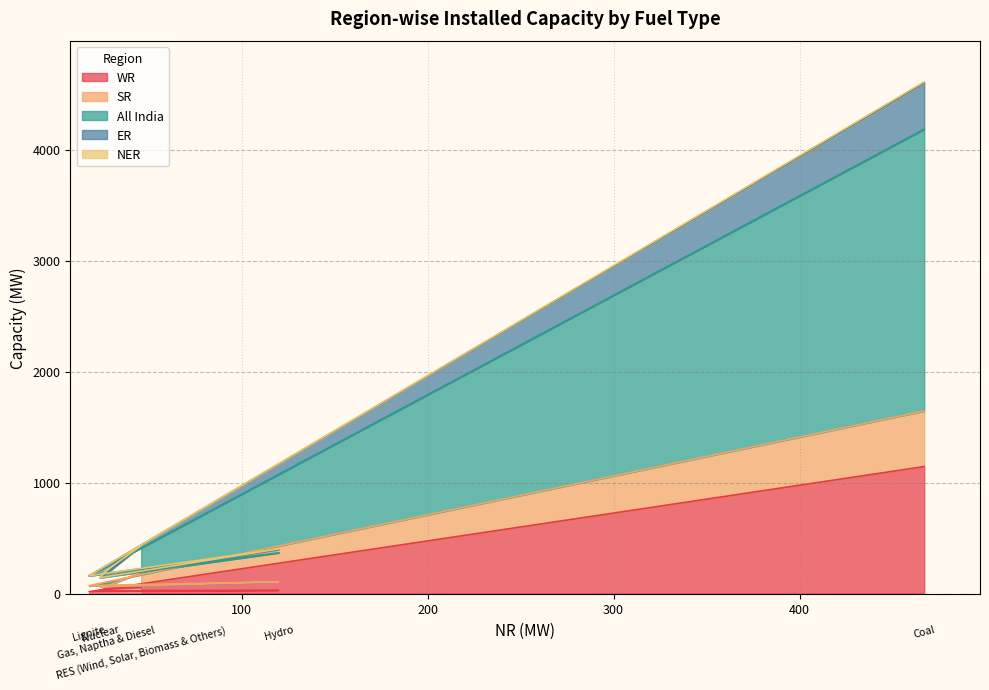

At which category does SR reach its first local valley?

Lignite